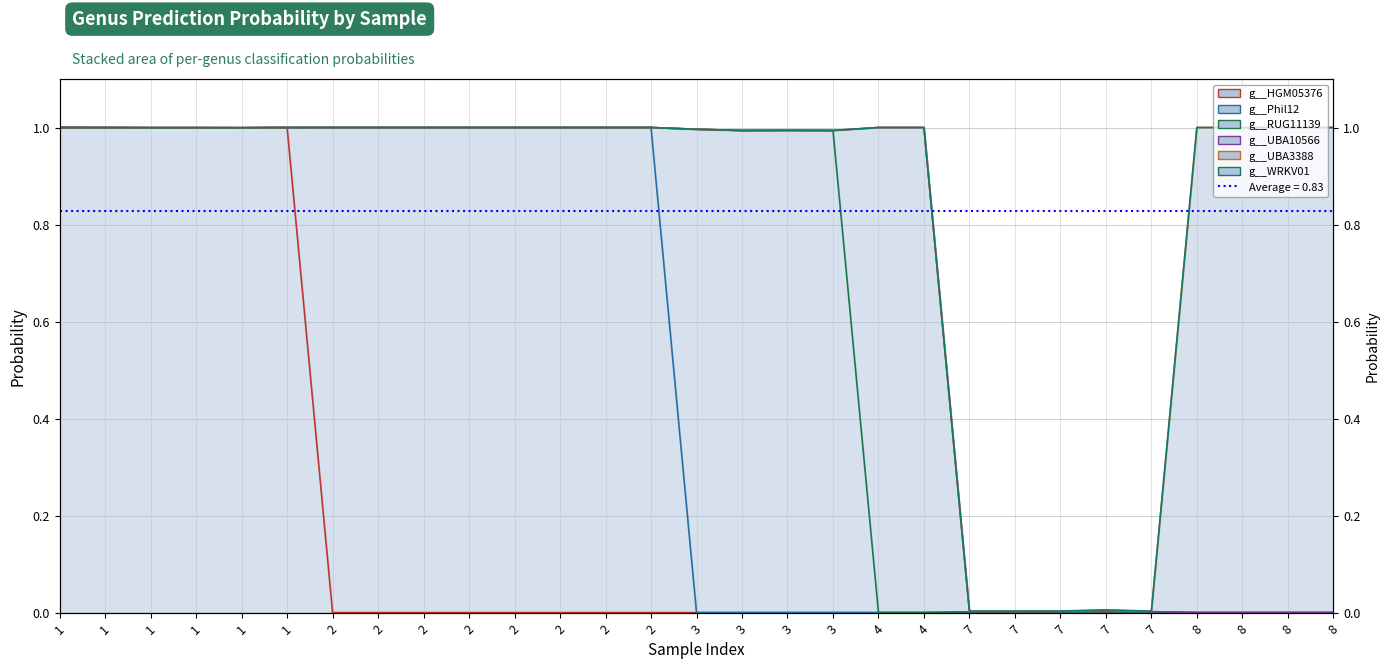

True or false: g__WRKV01 and g__Phil12 cross at least once.

False